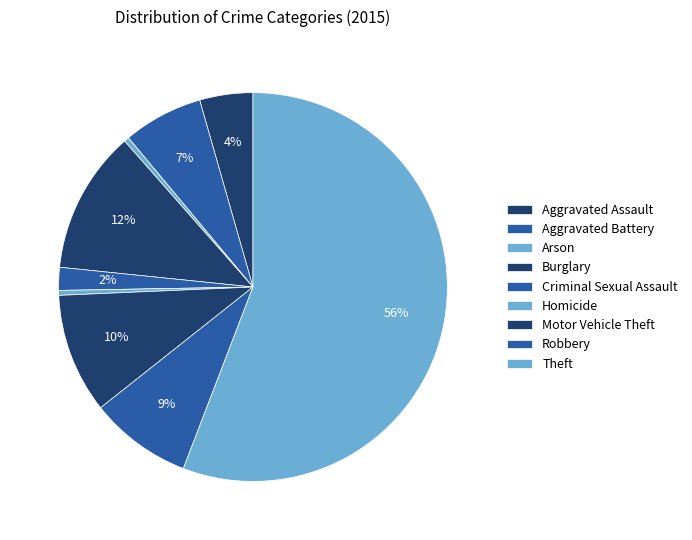

Approximately how many times larger is the value at Robbery compared to Motor Vehicle Theft?

0.9